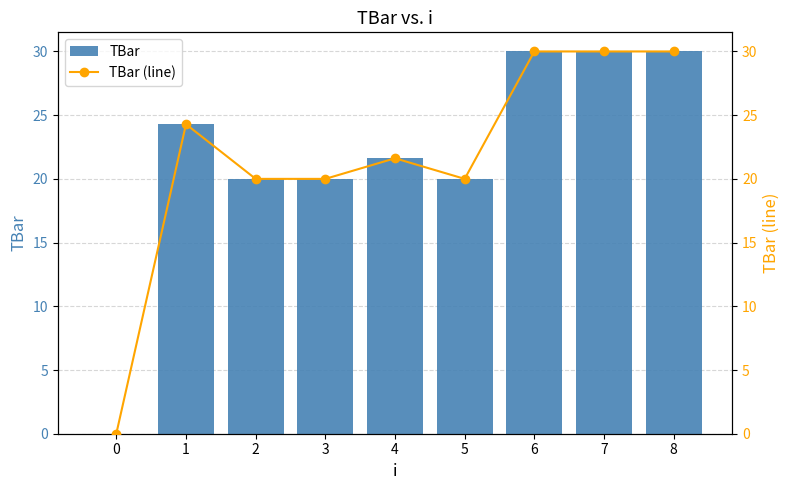

Where does the TBar series first go above 21?

1